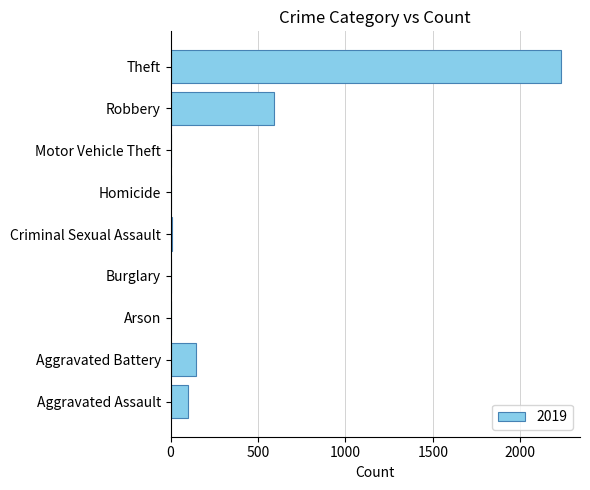

Which has a higher value, Arson or Robbery?

Robbery